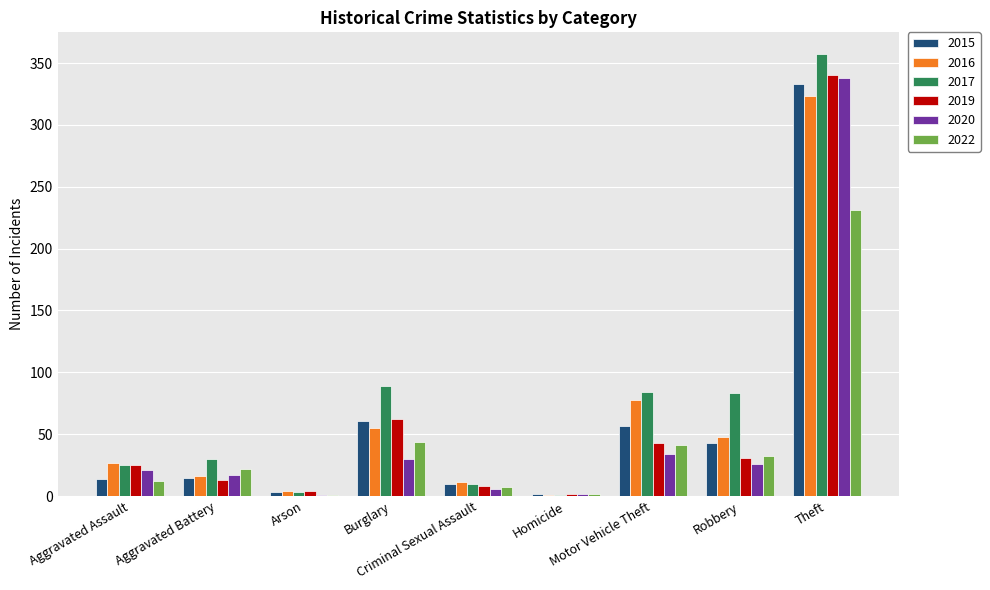

What is the maximum value for 2016?

323